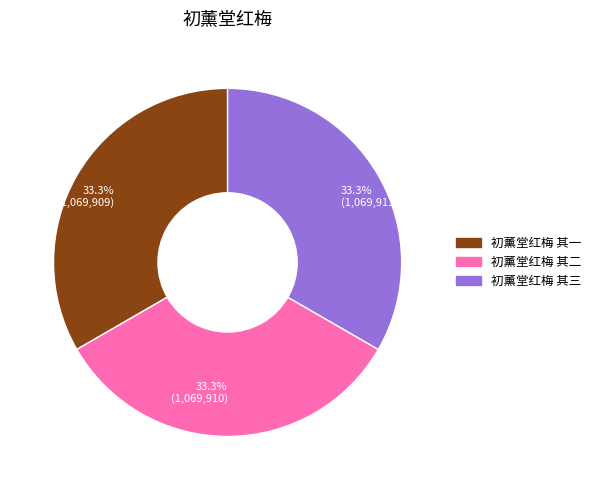

Does any single category account for the majority?

No